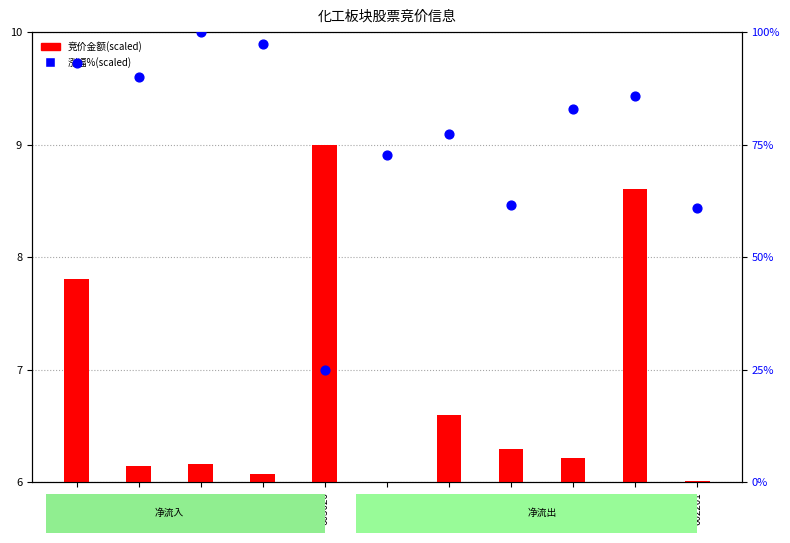

Is the value of 竞价金额(scaled) at 300200 greater than the value of 涨幅%(scaled) at 605006?

No